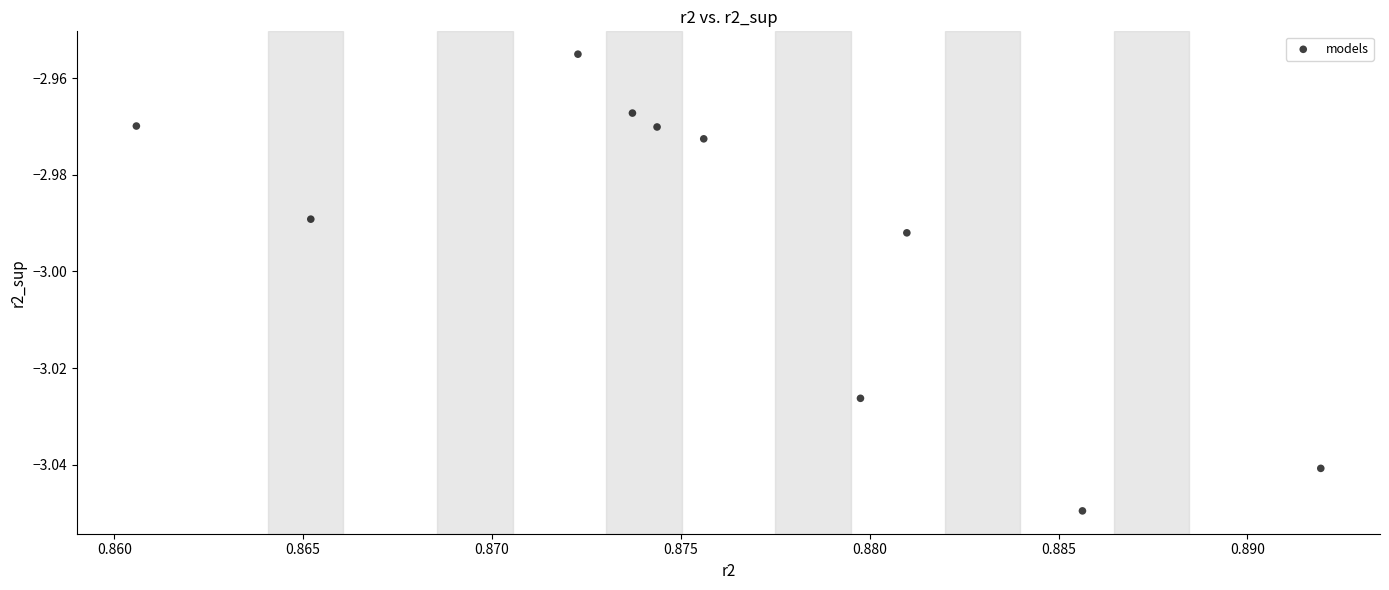

What is the average X value?

0.9